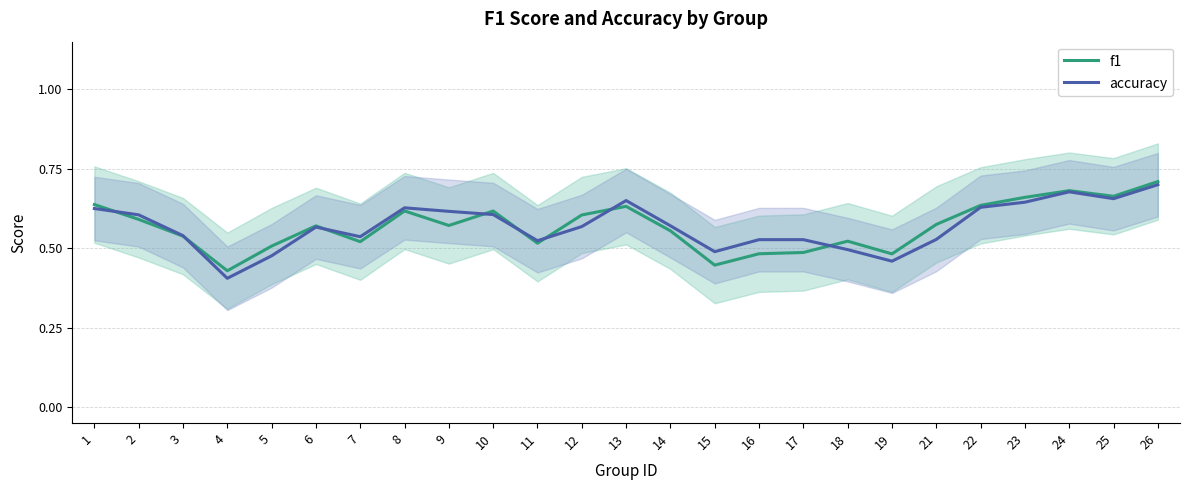

How many categories are shown in the chart?

25